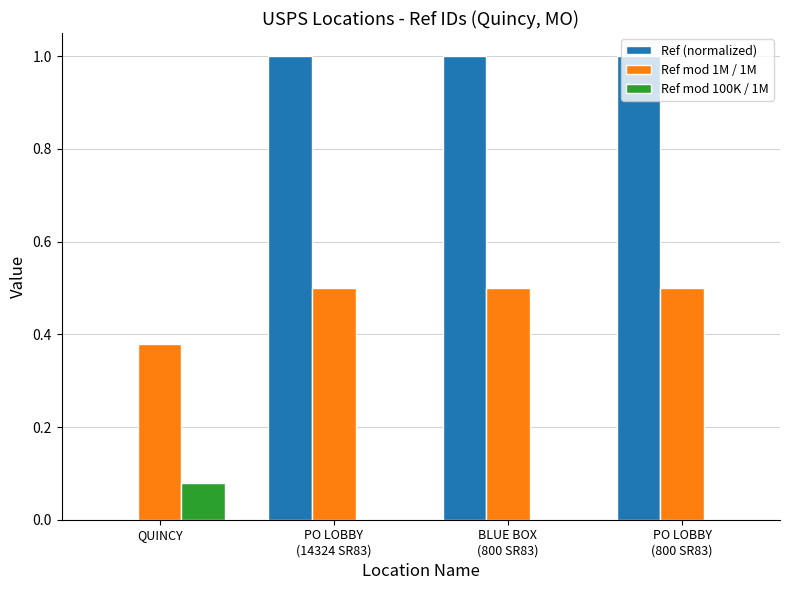

What is the maximum value shown in the chart?

1.0